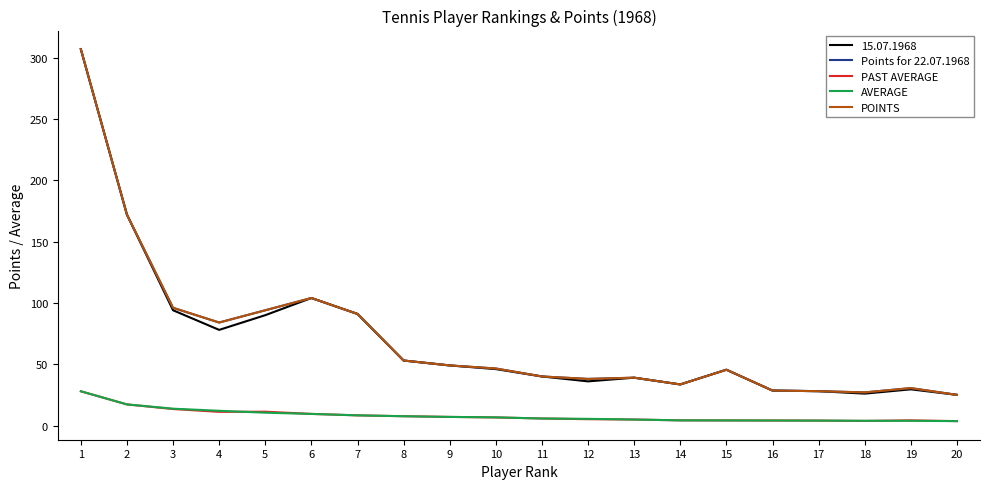

Does the chart display data point markers on the line(s)?

No